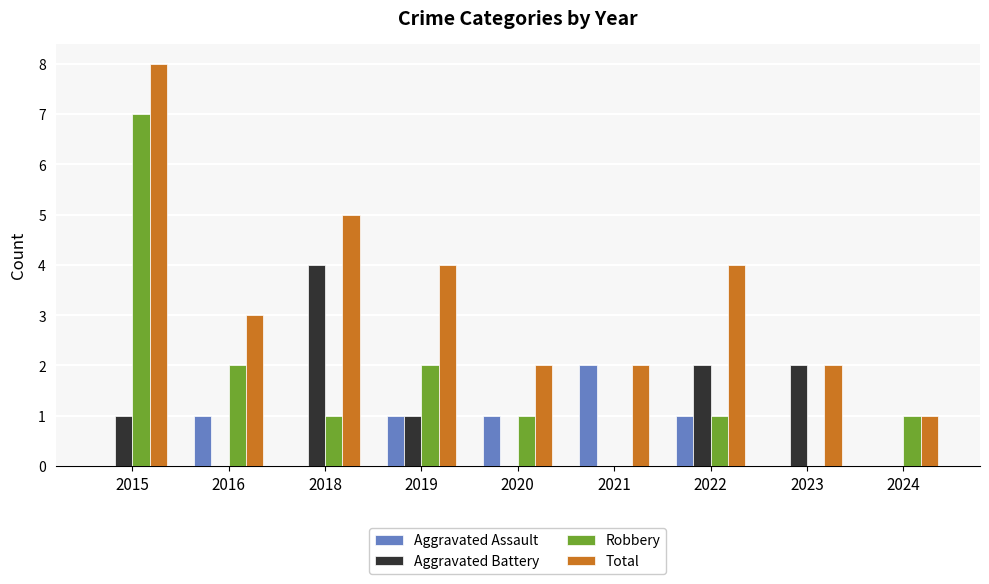

The value of Aggravated Assault at 2022 is 1. True or false?

True